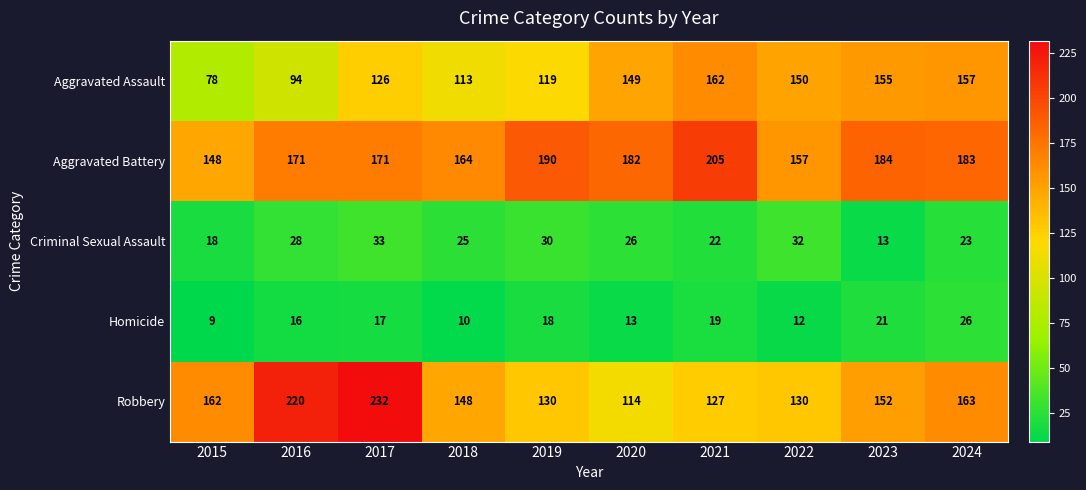

Rank the series at 2018 from lowest to highest value.

Homicide, Criminal Sexual Assault, Aggravated Assault, Robbery, Aggravated Battery